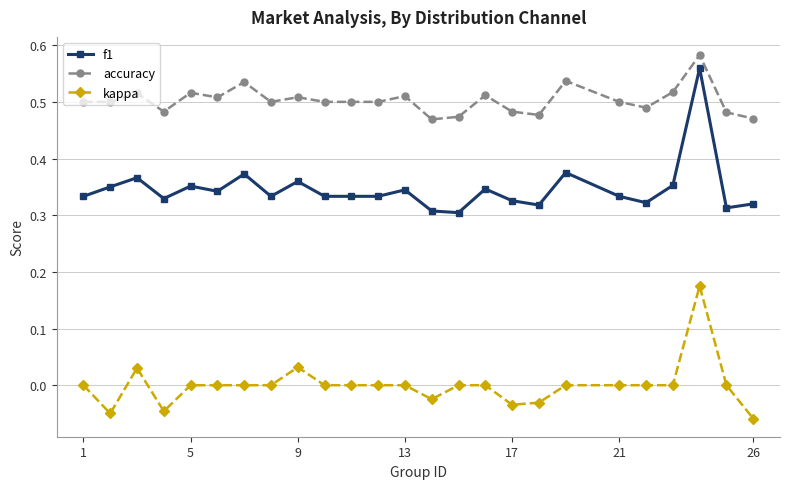

Which series has the widest spread of values?

f1